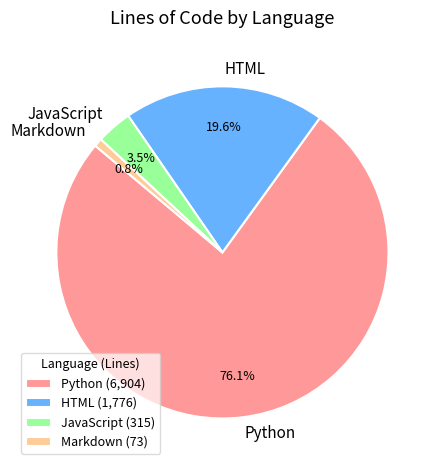

Rank the categories by value from lowest to highest.

Markdown, JavaScript, HTML, Python